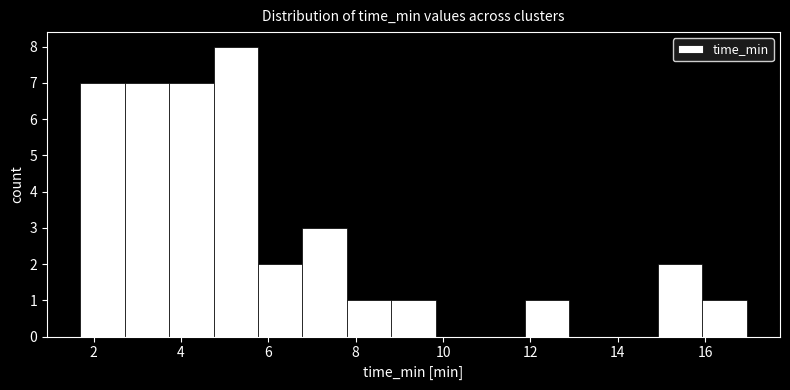

How tall is the bar that spans 3.8 to 4.8 on the x-axis? Neither the bar edges nor the heights are printed on the chart, so give them approximately, as read against the axes.

7